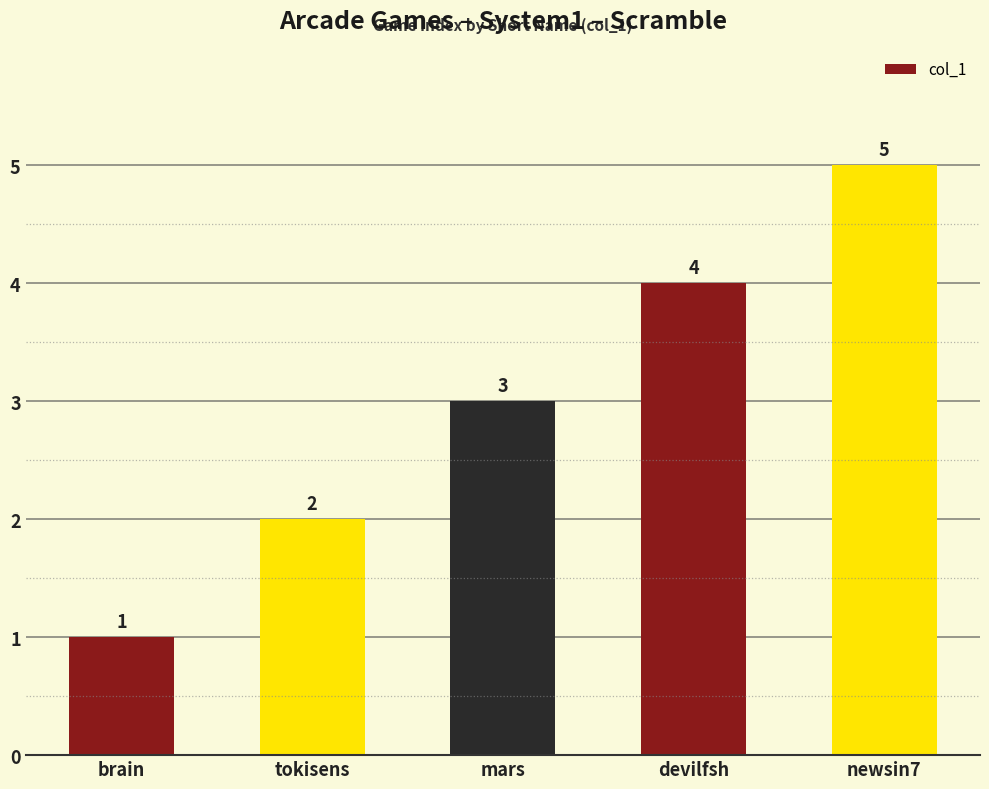

What position from the left is mars?

3